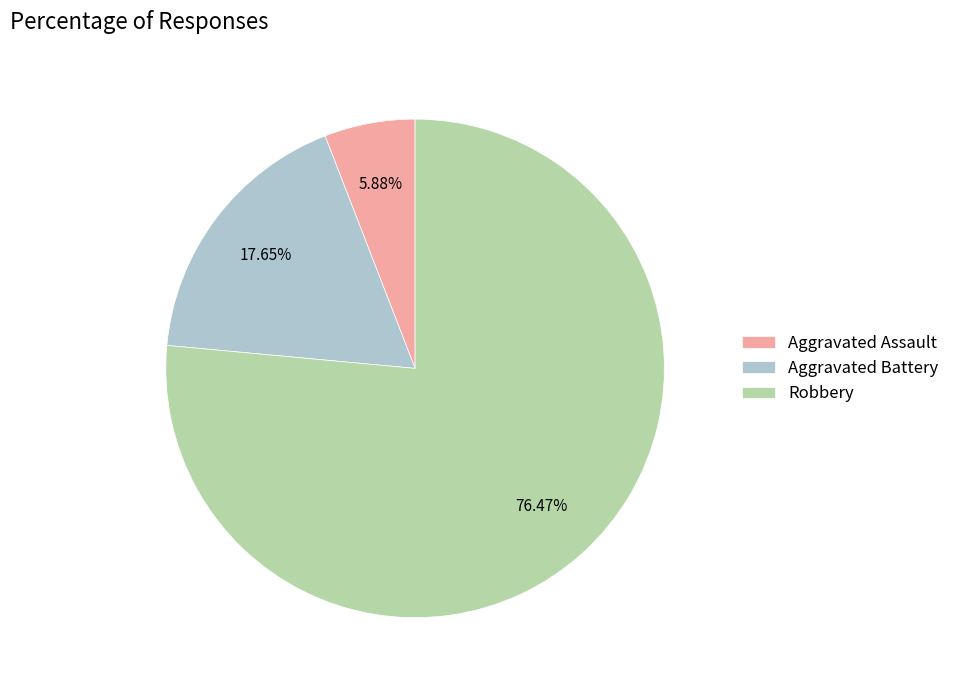

Count the number of slices in the pie.

3